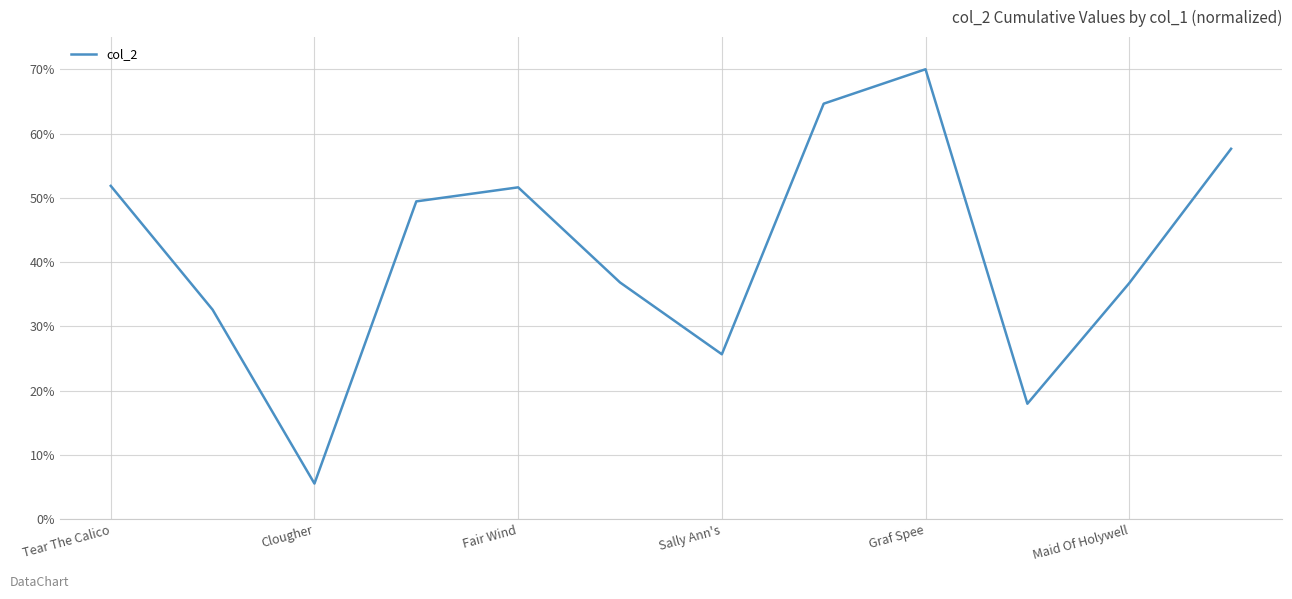

How many lines are shown in the chart?

1